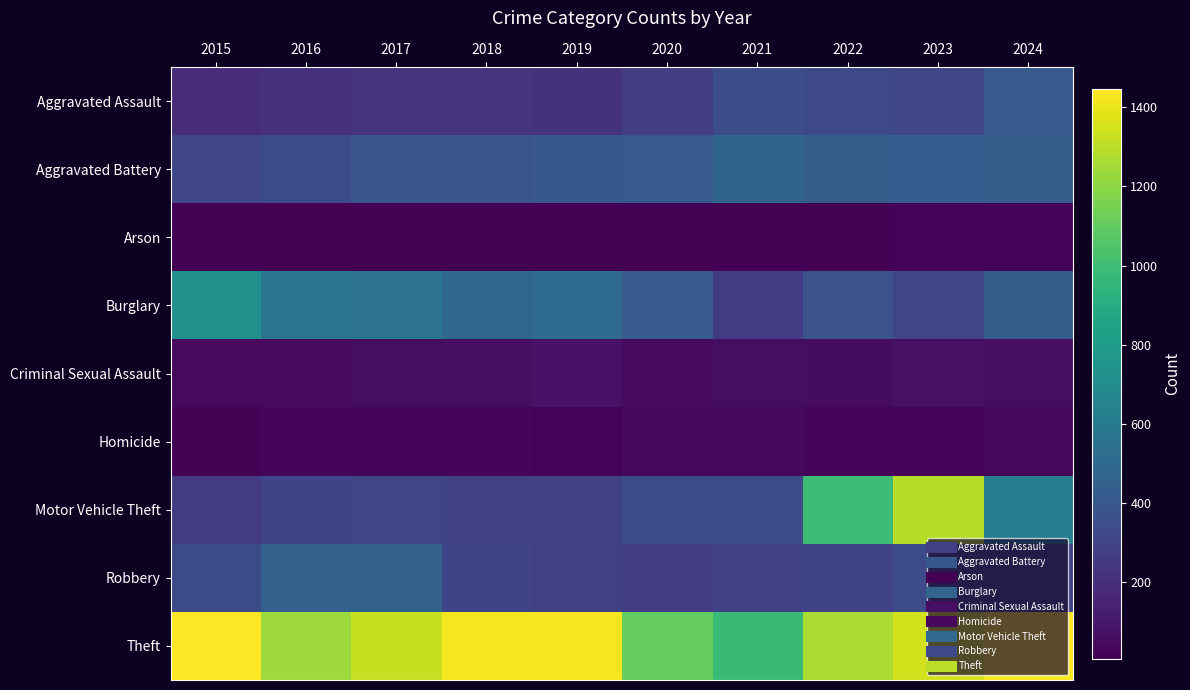

Reading left to right, extract all data points from this chart.

Aggravated Assault: 2015=192	2016=204	2017=222	2018=222	2019=220	2020=268	2021=347	2022=325	2023=312	2024=411
Aggravated Battery: 2015=313	2016=330	2017=394	2018=381	2019=397	2020=410	2021=470	2022=429	2023=426	2024=430
Arson: 2015=8	2016=7	2017=10	2018=7	2019=12	2020=17	2021=12	2022=12	2023=19	2024=20
Burglary: 2015=732	2016=567	2017=553	2018=494	2019=510	2020=421	2021=256	2022=376	2023=310	2024=431
Criminal Sexual Assault: 2015=46	2016=50	2017=60	2018=59	2019=76	2020=48	2021=60	2022=55	2023=73	2024=61
Homicide: 2015=15	2016=24	2017=33	2018=25	2019=21	2020=40	2021=38	2022=35	2023=28	2024=36
Motor Vehicle Theft: 2015=255	2016=298	2017=306	2018=289	2019=284	2020=331	2021=343	2022=995	2023=1290	2024=618
Robbery: 2015=329	2016=446	2017=456	2018=294	2019=280	2020=263	2021=293	2022=298	2023=336	2024=305
Theft: 2015=1447	2016=1235	2017=1320	2018=1430	2019=1428	2020=1107	2021=976	2022=1263	2023=1349	2024=1432